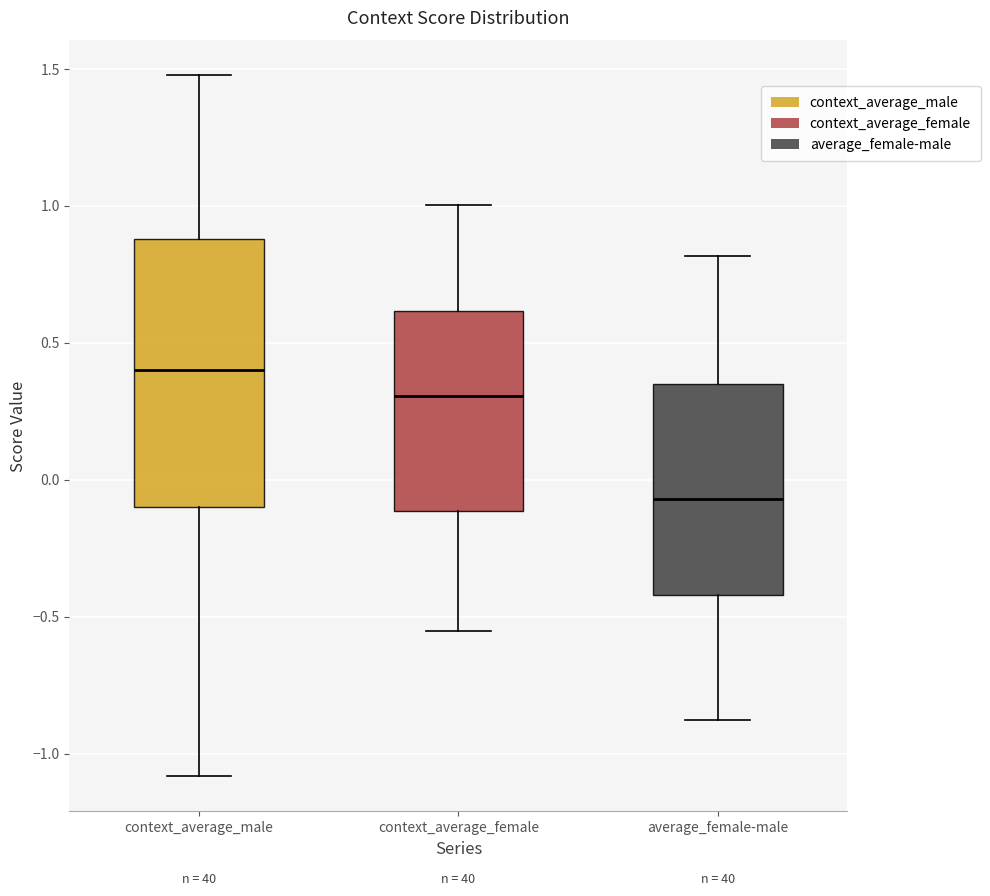

Which box is the tallest, from its lower edge to its upper edge?

context_average_male